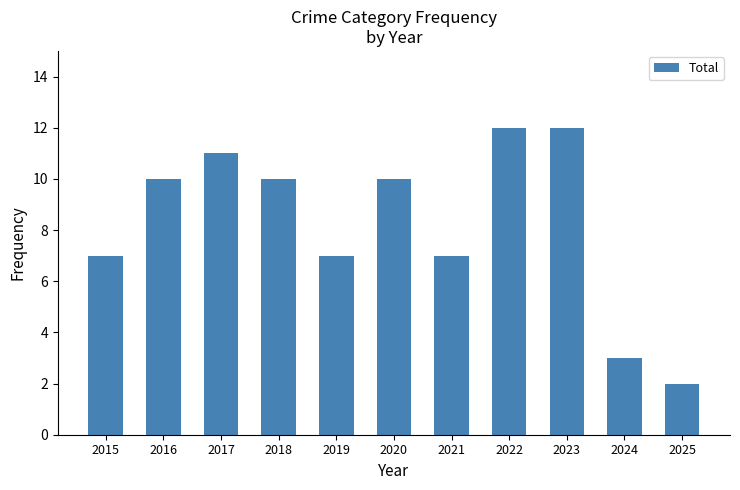

What value does the data have at 2020?

10